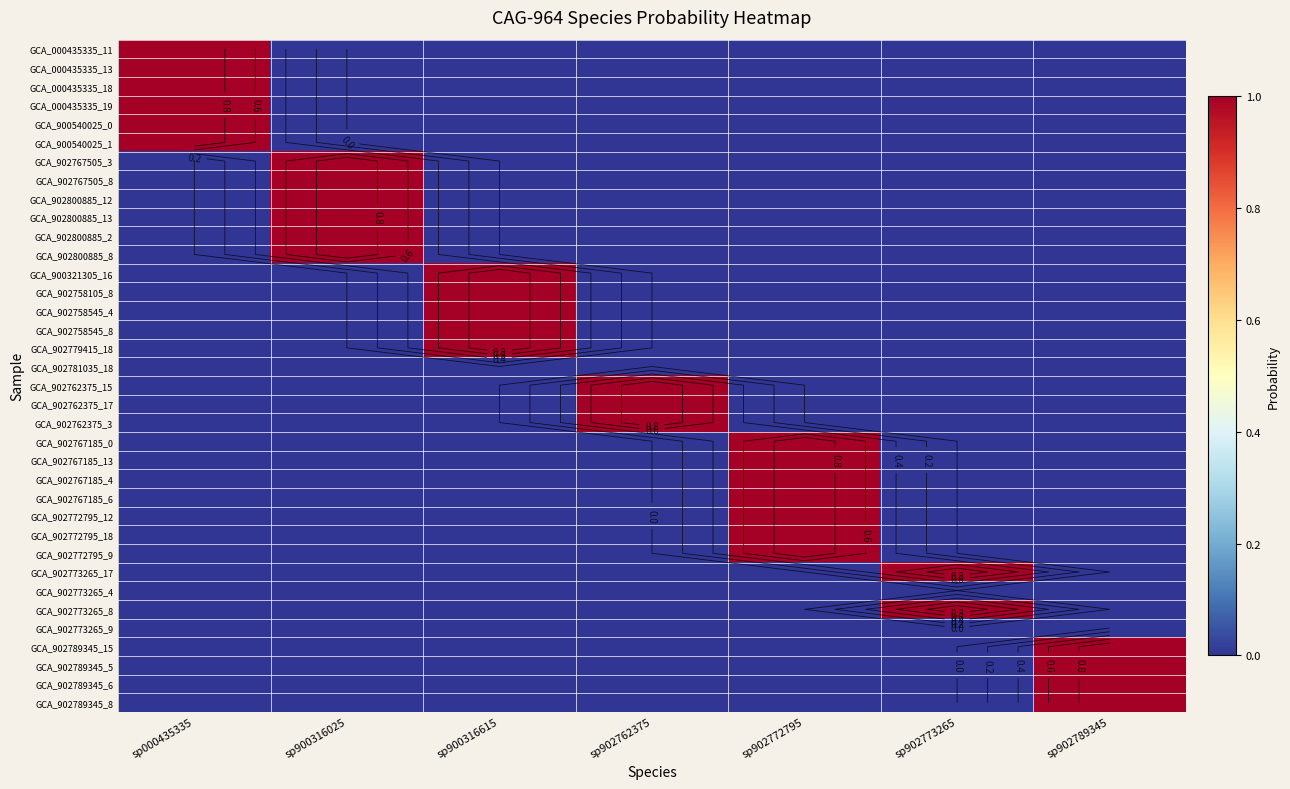

The value of GCA_900321305_16 at sp900316615 is 1. True or false?

True